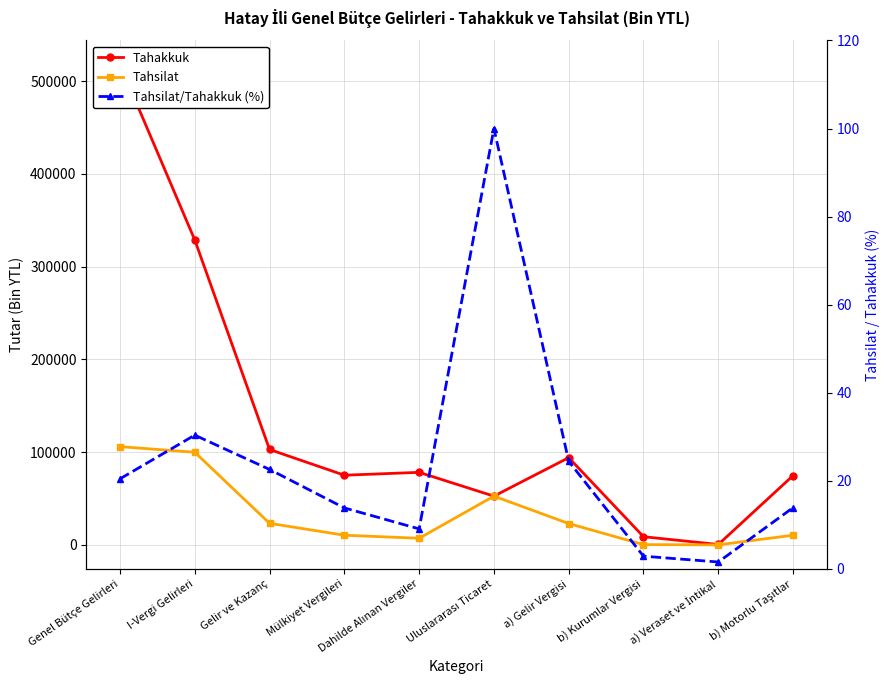

Between I-Vergi Gelirleri and a) Gelir Vergisi, which is larger?

I-Vergi Gelirleri